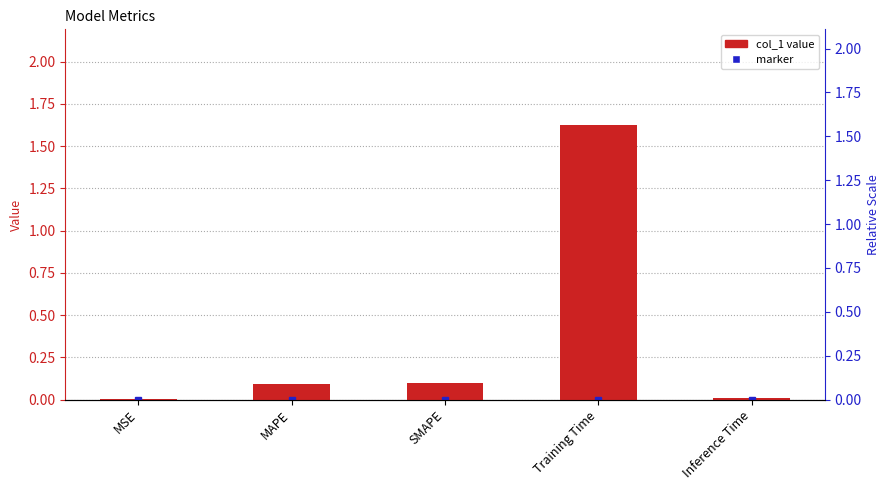

What is the change in value from SMAPE to Inference Time?

-0.1